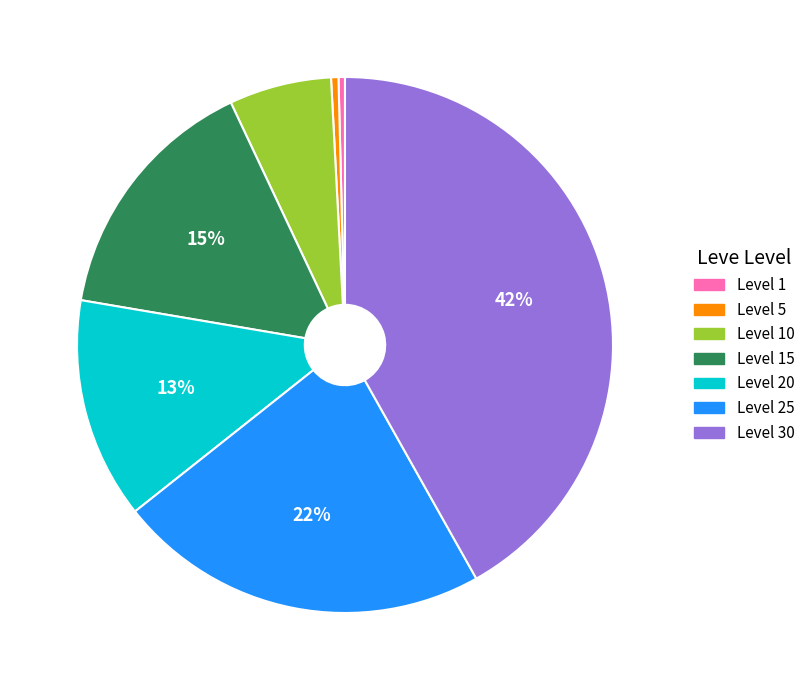

Does any single category account for the majority?

No